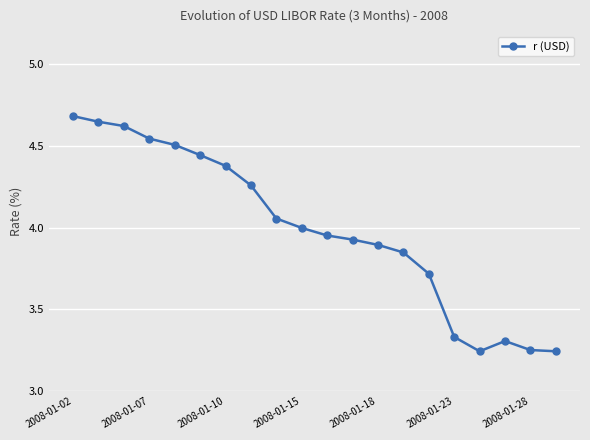

What is the sum of all values?

79.8